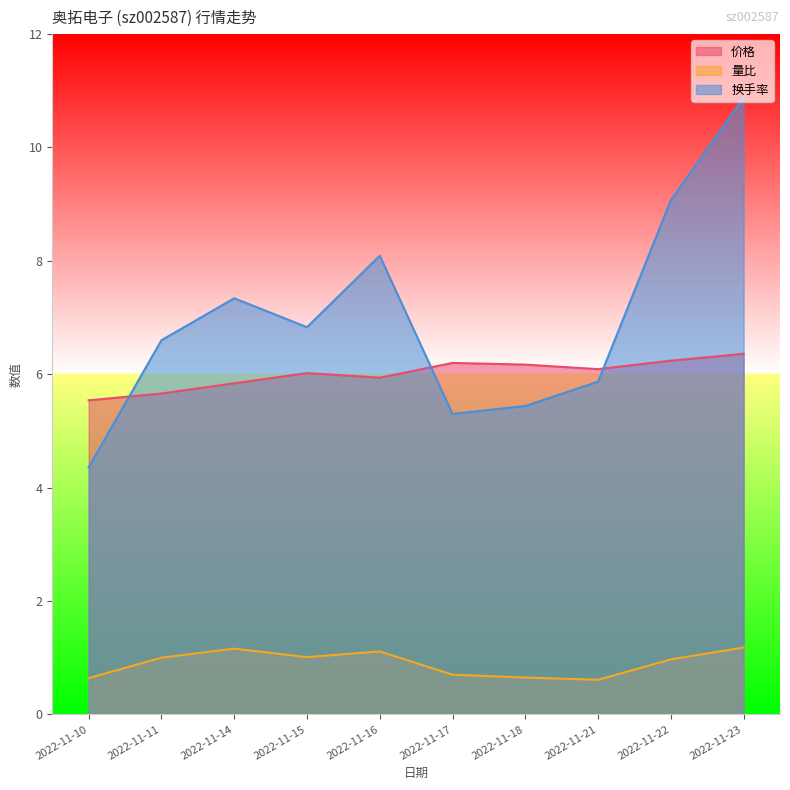

How many series are shown in this chart?

3